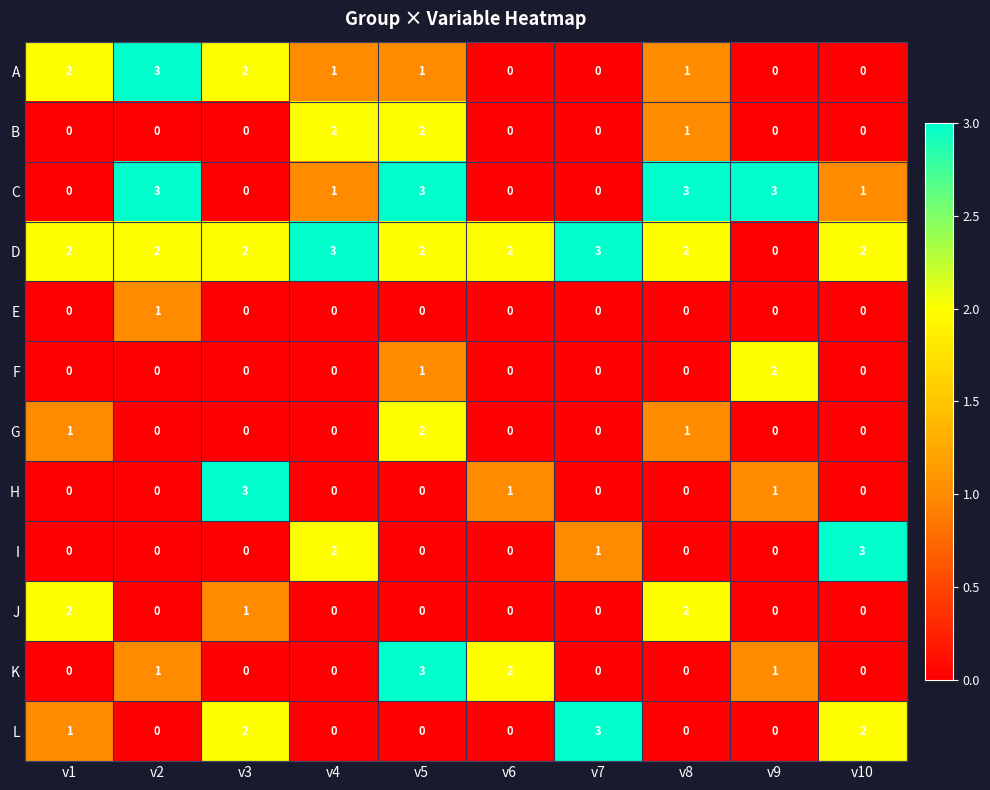

At which category is the sum across all series the highest?

v5